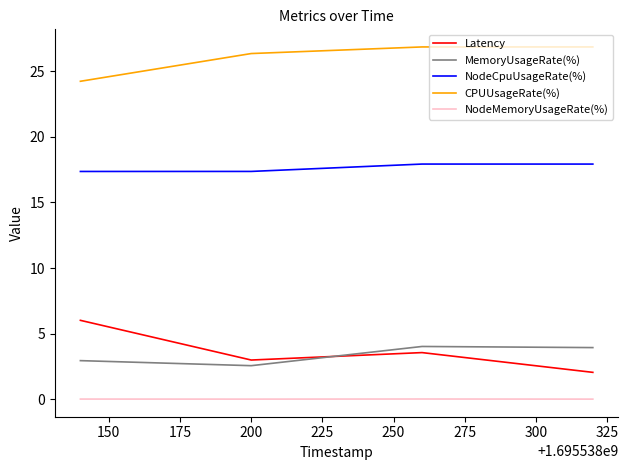

What is the difference between the maximum and minimum values in the NodeCpuUsageRate(%) series?

0.6